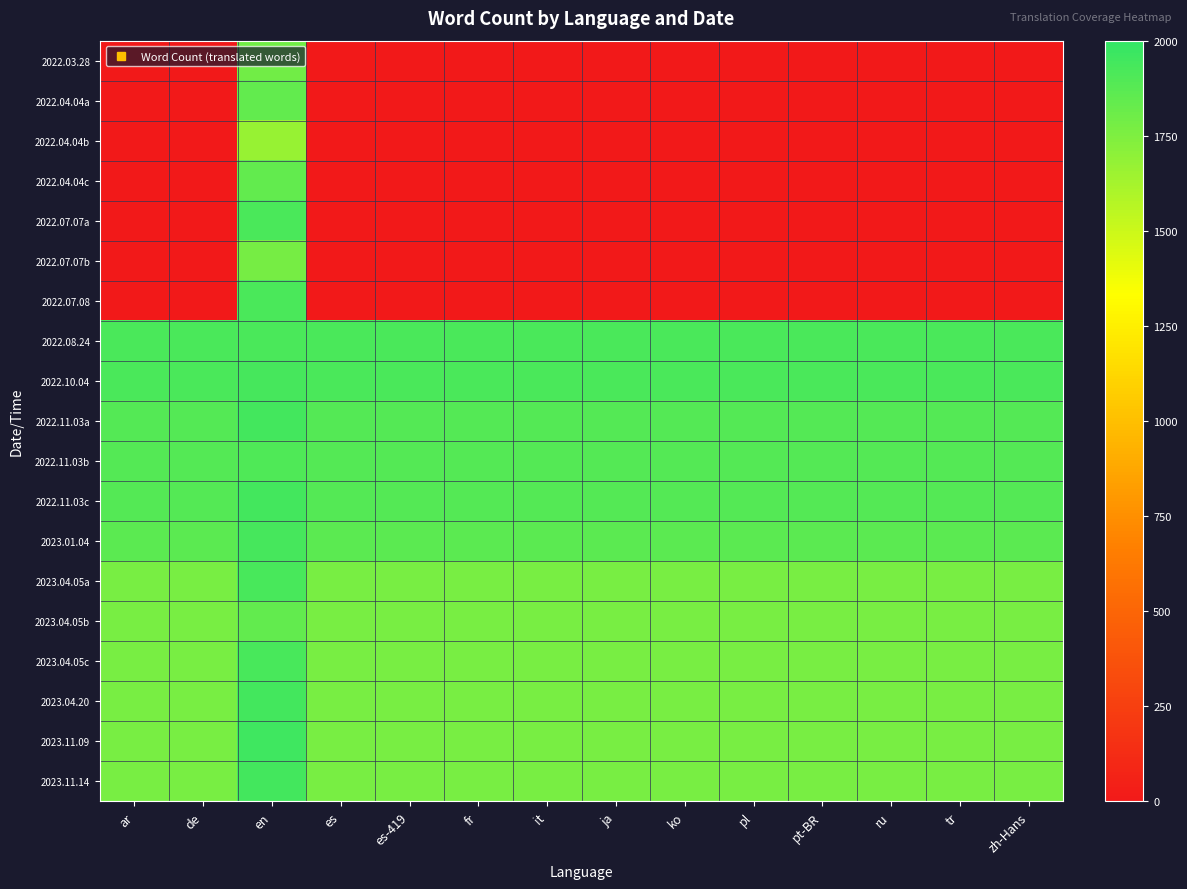

Rank the series at ar from lowest to highest value.

2022.03.28, 2022.04.04a, 2022.04.04b, 2022.04.04c, 2022.07.07a, 2022.07.07b, 2022.07.08, 2023.04.05a, 2023.04.05b, 2023.04.05c, 2023.04.20, 2023.11.09, 2023.11.14, 2023.01.04, 2022.11.03a, 2022.11.03b, 2022.11.03c, 2022.08.24, 2022.10.04